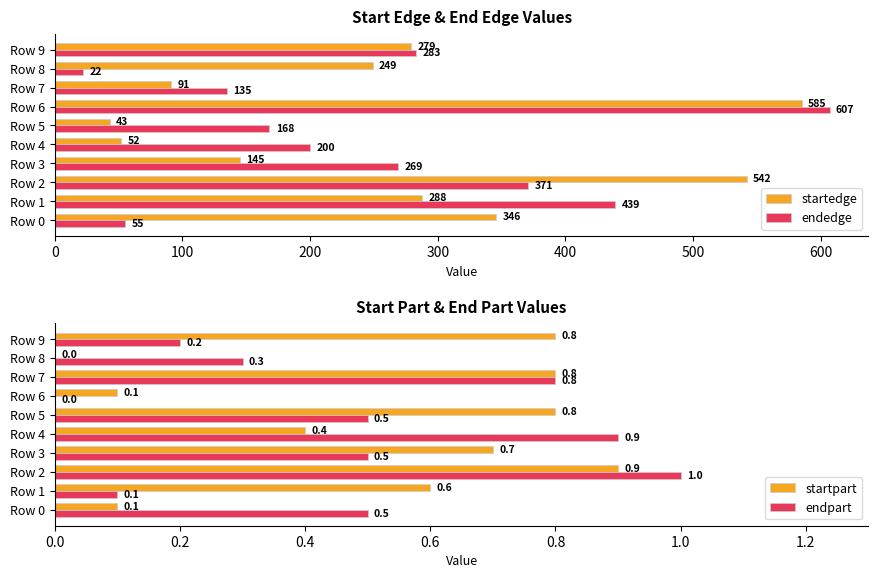

The endedge series shows 155 at Row 6. True or false?

False